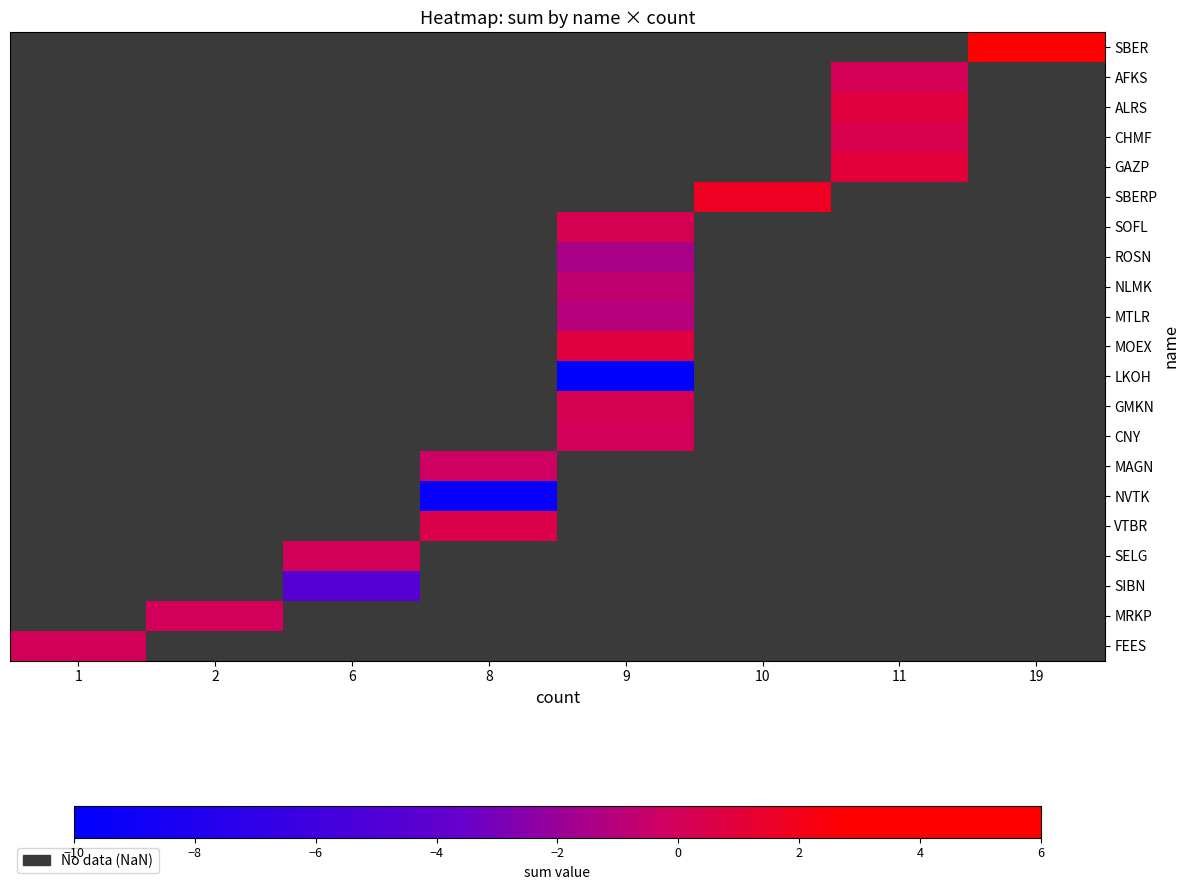

Which category has the highest value across all series?

19